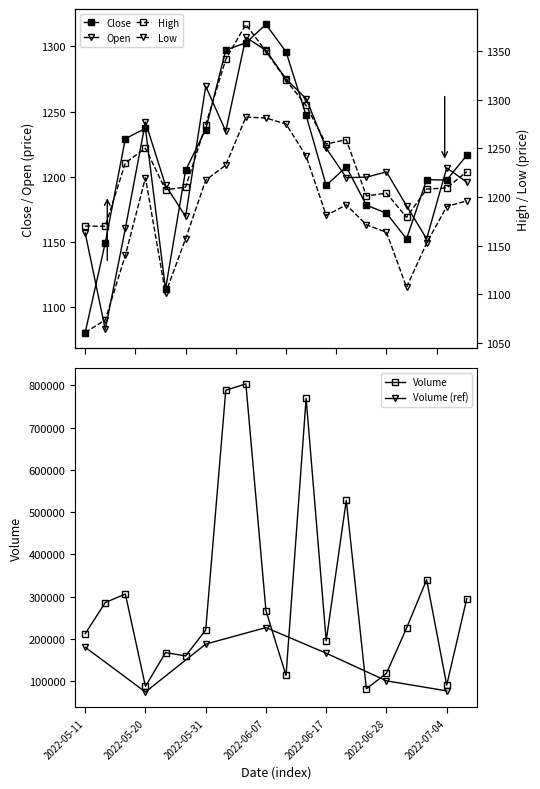

How many interior local peaks does the Volume series have?

6